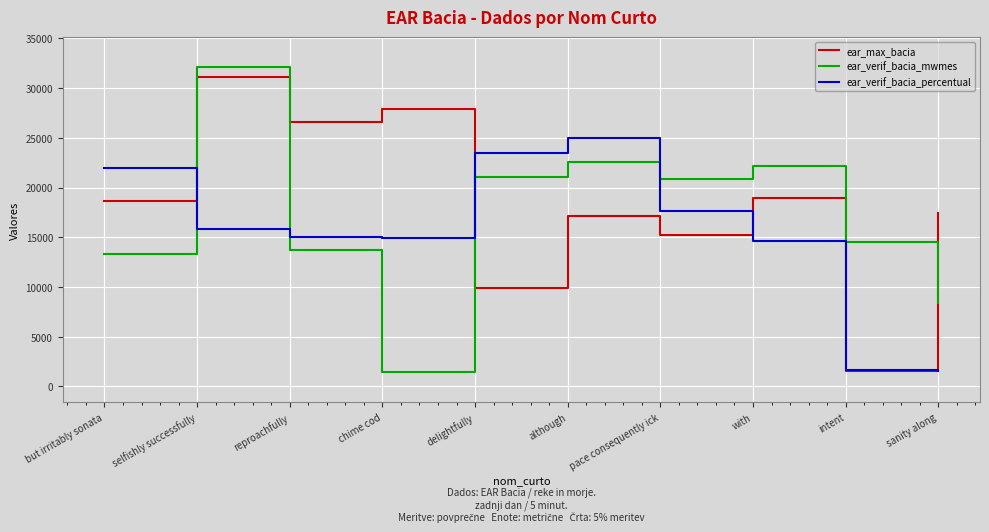

Where is the first local minimum for ear_max_bacia?

reproachfully